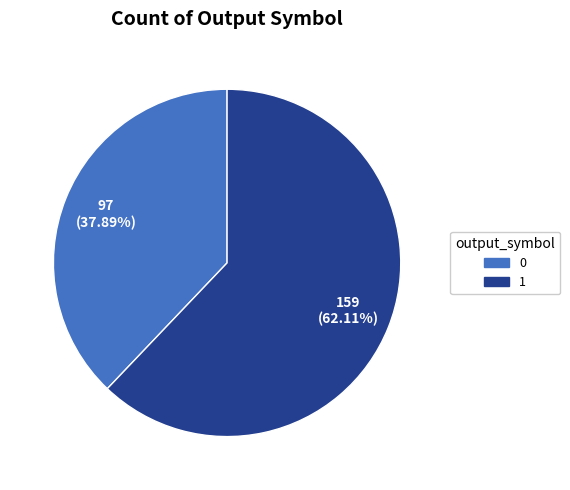

Does any single category account for the majority?

Yes